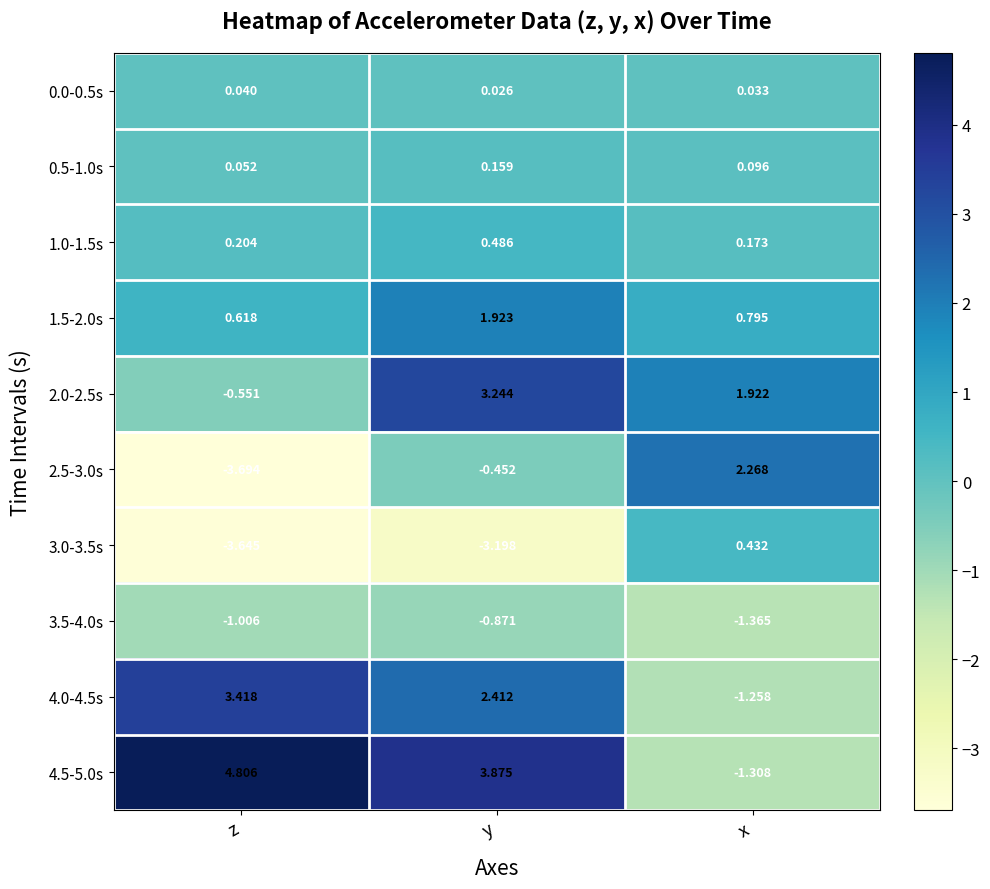

At which category does the chart reach its peak across all series?

z